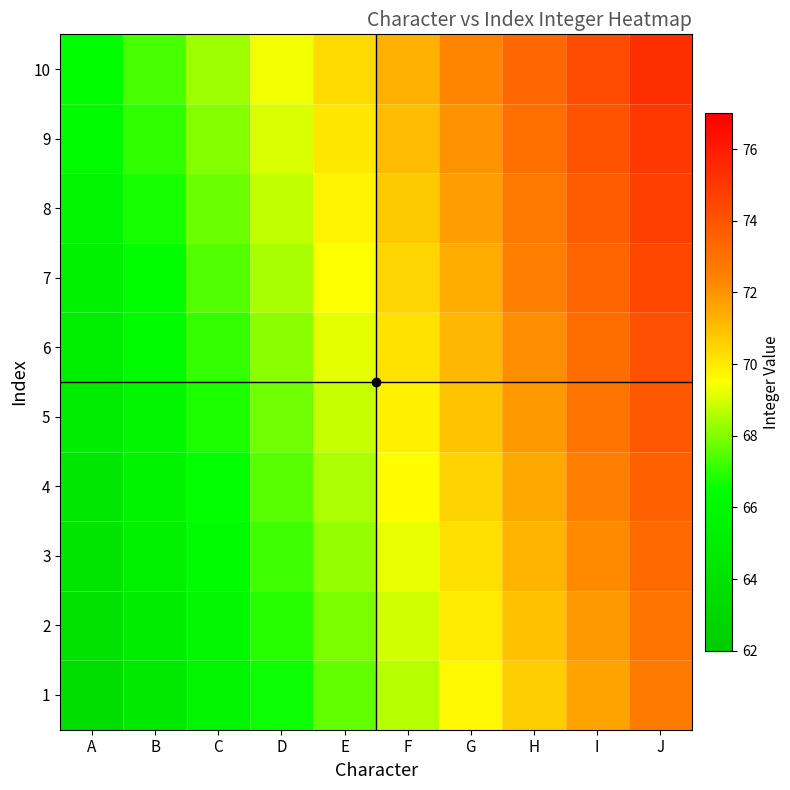

How many series are shown in this chart?

10